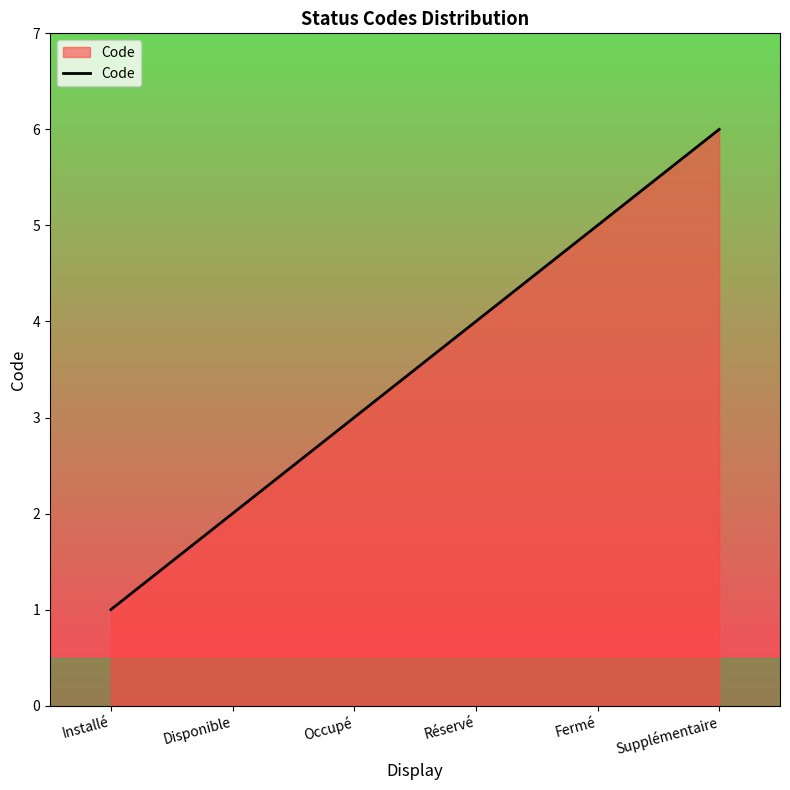

The chart shows a value of 1 at Installé. True or false?

True